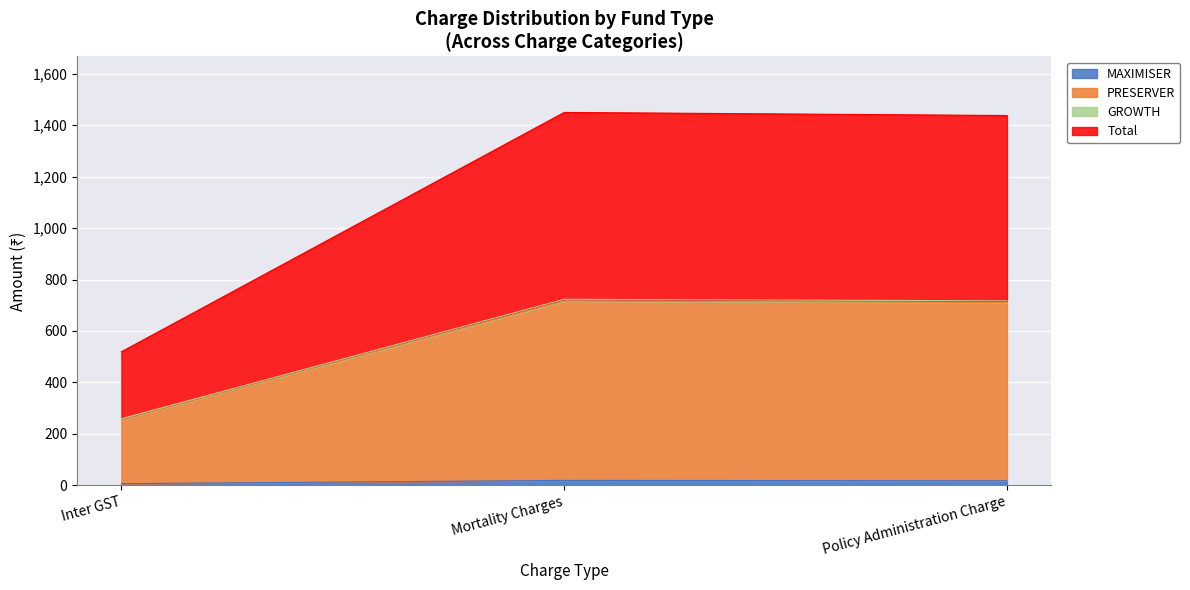

List the labels in order of MAXIMISER value, smallest first.

Inter GST, Policy Administration Charge, Mortality Charges